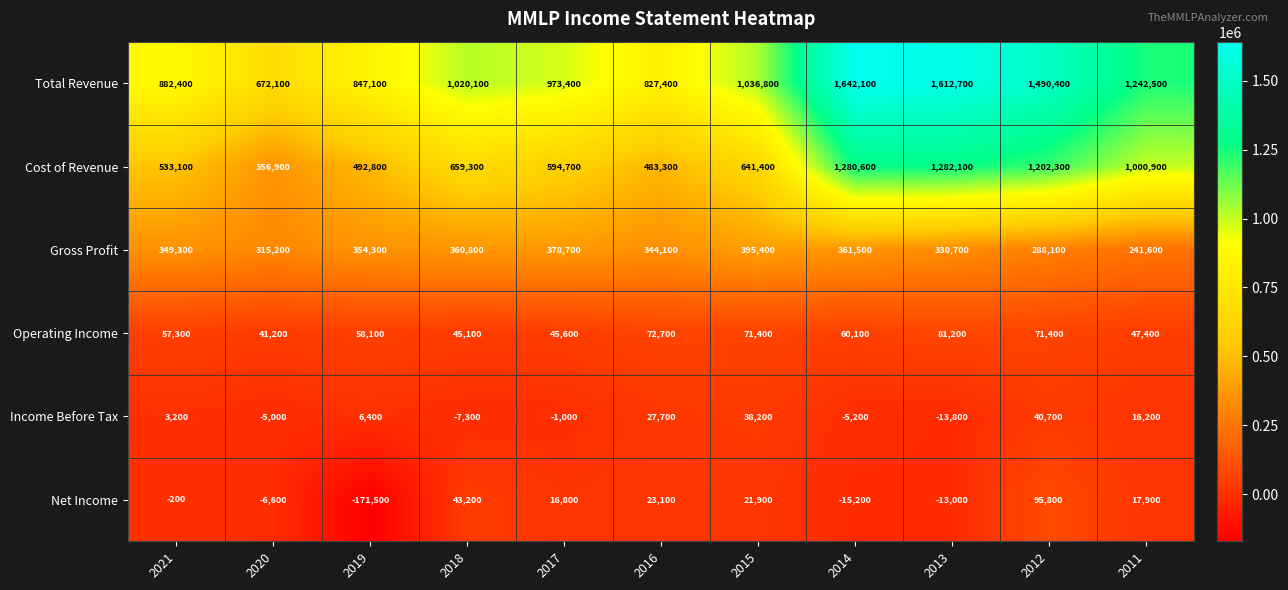

At how many categories does at least one series exceed 727208?

10